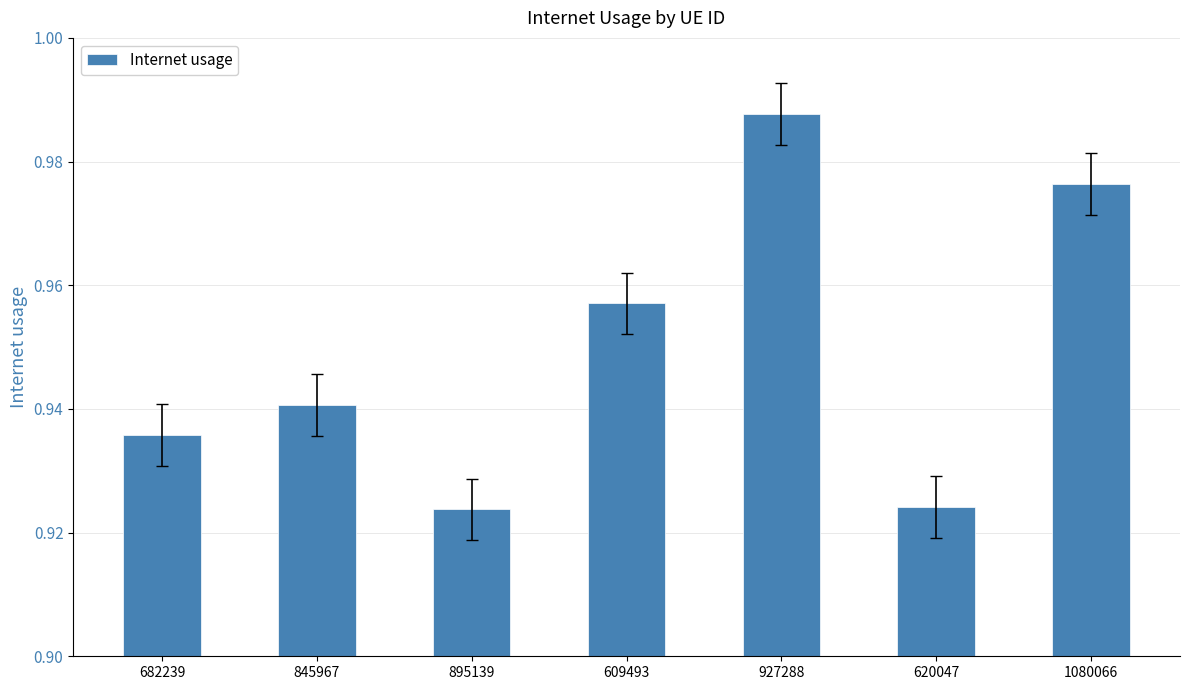

What is the difference between the maximum and minimum values?

0.1